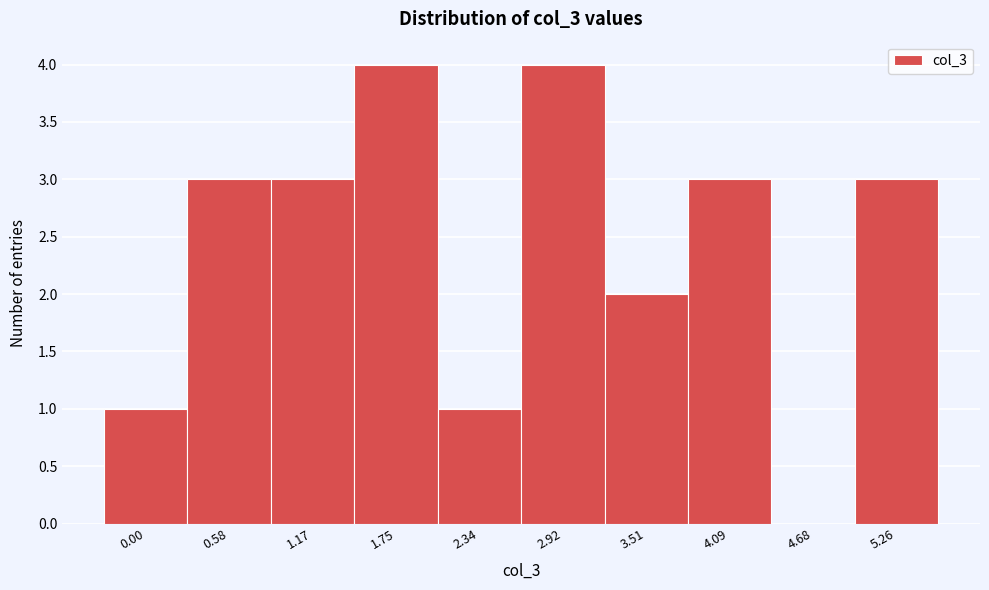

Reading left to right, extract all data points from this chart.

0.00=1	0.58=3	1.17=3	1.75=4	2.34=1	2.92=4	3.51=2	4.09=3	4.68=0	5.26=3